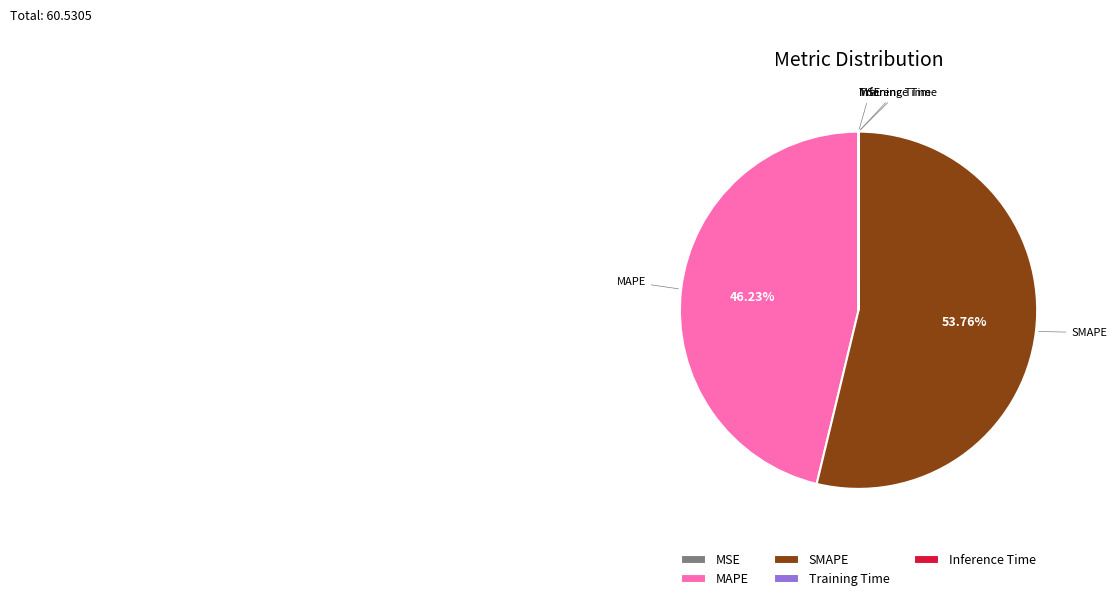

To the nearest percent, what percentage of the pie is SMAPE?

54%